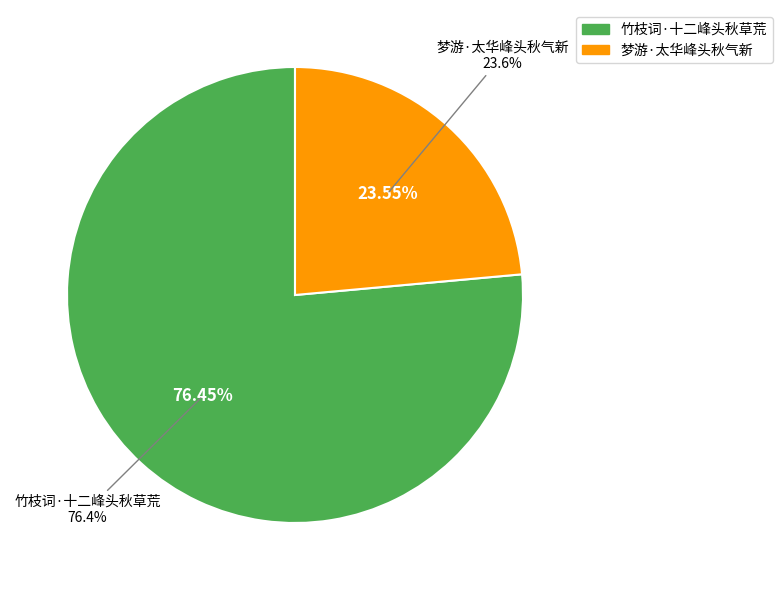

What percentage is NOT represented by 竹枝词·十二峰头秋草荒?

23.6%